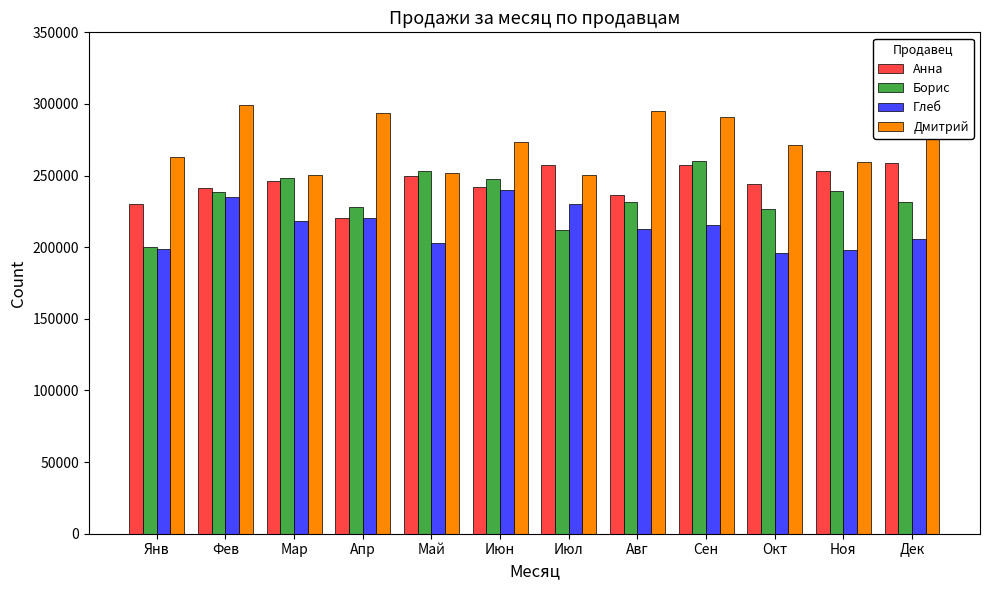

Between Июн and Окт, which series saw the biggest shift?

Глеб